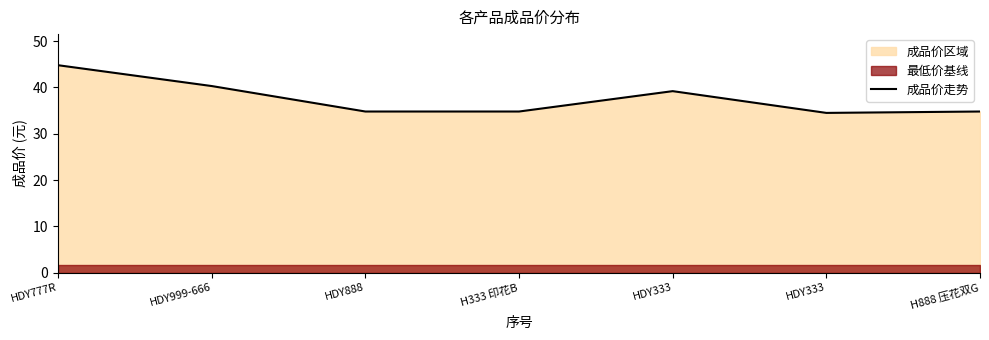

Reading left to right, extract all data points from this chart.

44.8	40.3	34.8	34.8	39.2	34.5	34.8